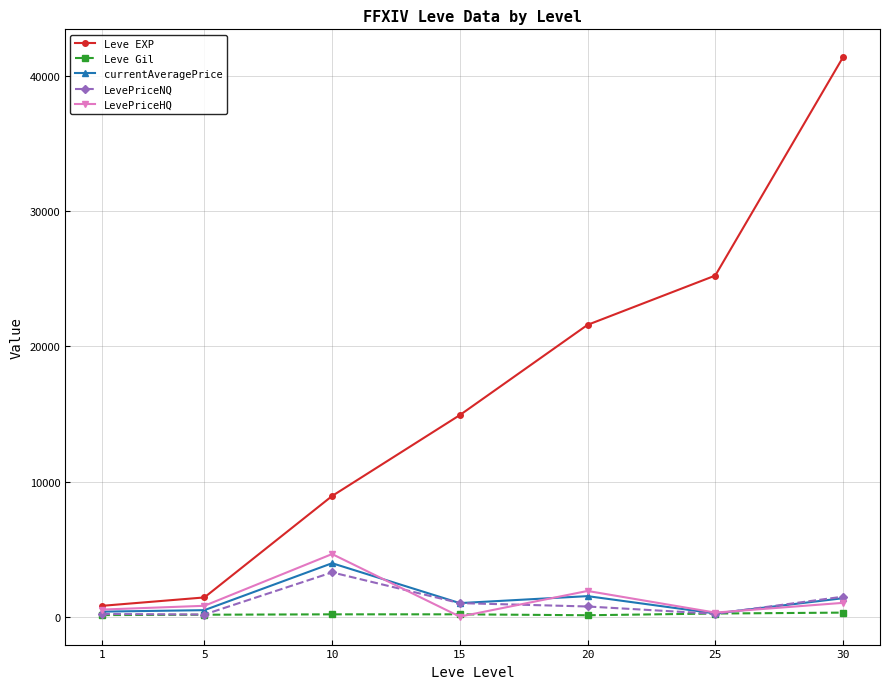

What is the spread (max minus min) of values at 1?

687.0